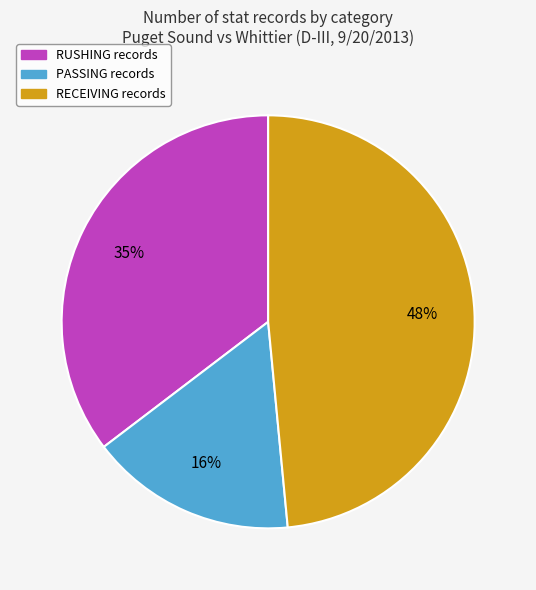

How many slices are in this pie chart?

3